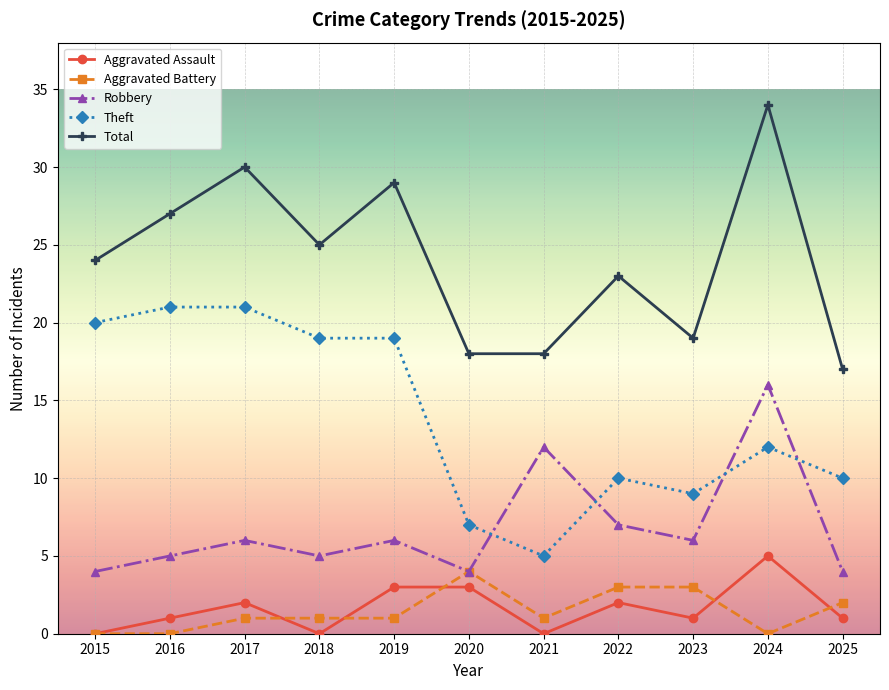

True or false: Total and Aggravated Battery cross at least once.

False